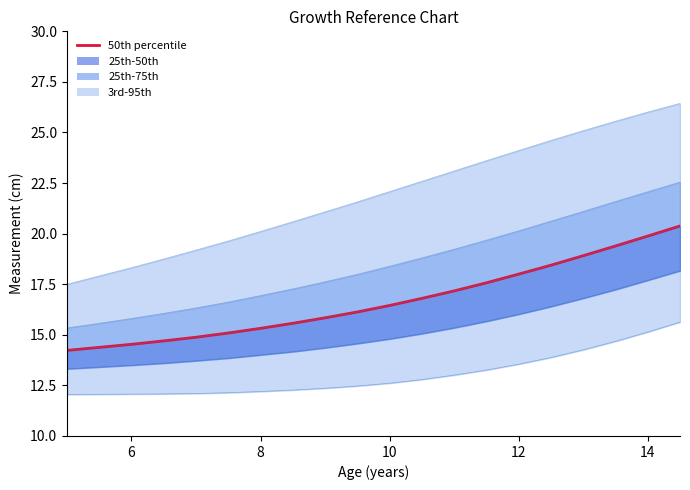

True or false: 25th has a value of 21.2 at 6.

False